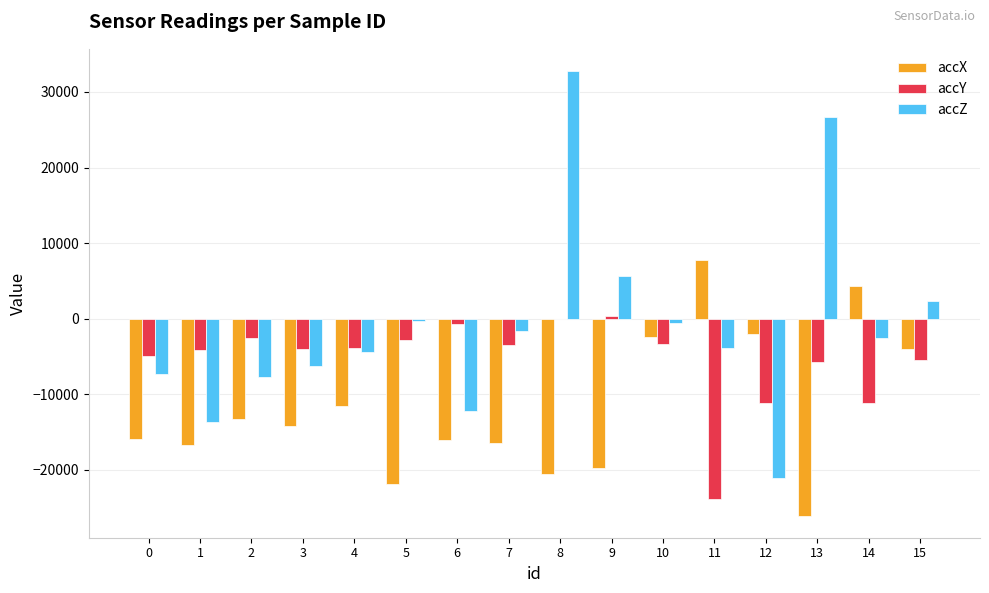

Which series has the widest spread of values?

accZ